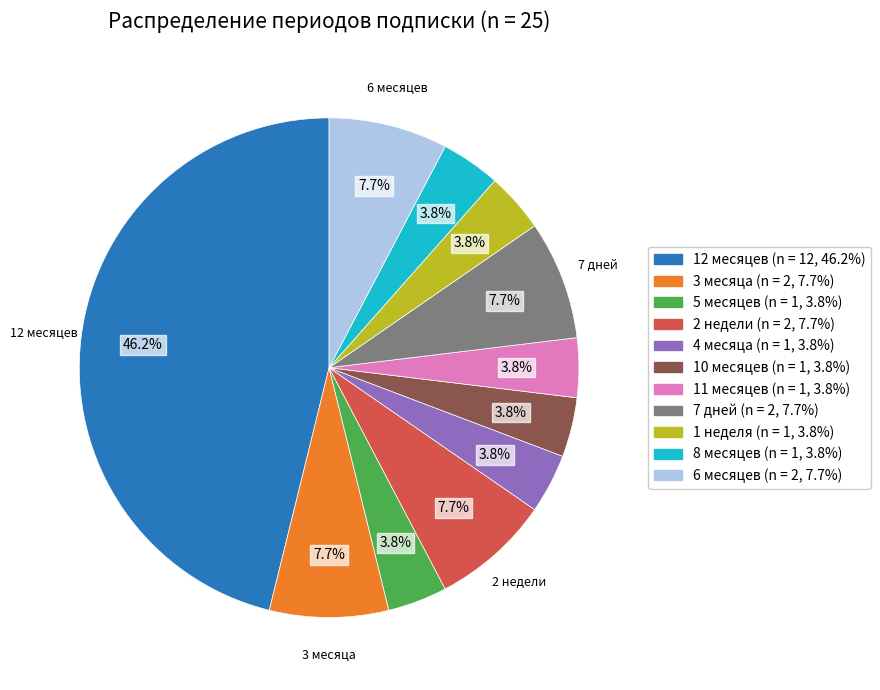

What is the ratio of the value at 8 месяцев to the value at 1 неделя?

1.0